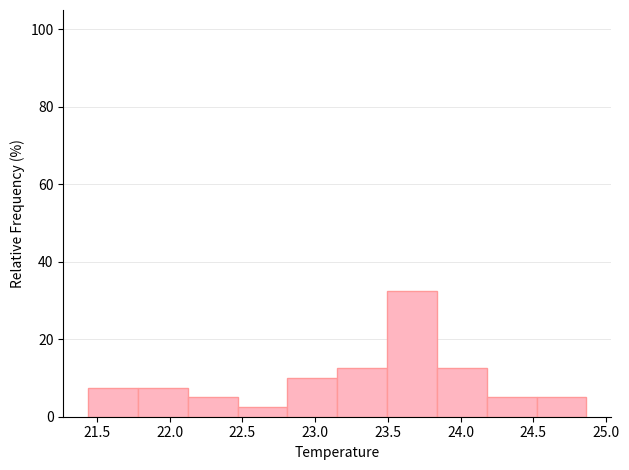

Reading left to right, transcribe this chart: for each bar, give the range it covers on the x-axis and its height. Neither the bar edges nor the heights are printed on the chart, so give them approximately, as read against the axes.

21.45 to 21.80: 8
21.80 to 22.10: 8
22.10 to 22.45: 6
22.45 to 22.80: 2
22.80 to 23.15: 10
23.15 to 23.50: 12
23.50 to 23.85: 32
23.85 to 24.20: 12
24.20 to 24.50: 6
24.50 to 24.85: 6